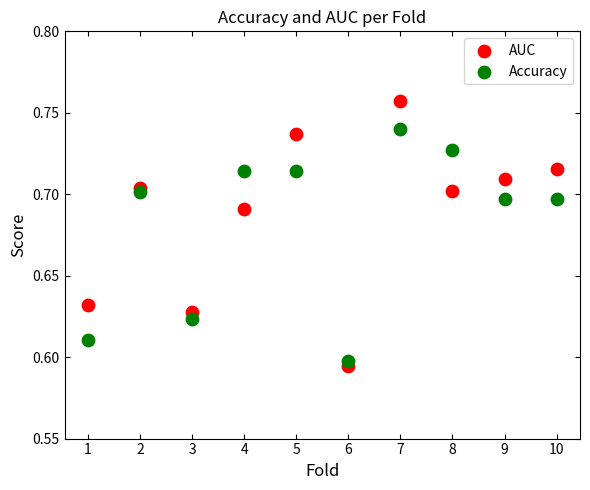

Across all data points, what is the range of X values (max minus min)?

9.0